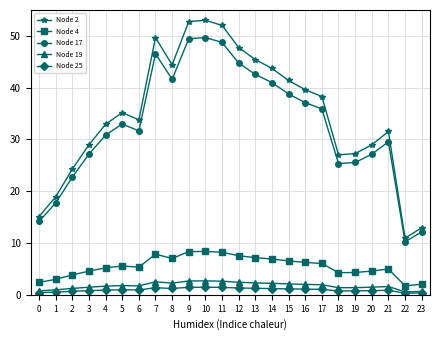

What is the approximate value of Node 4 at 4?

5.2